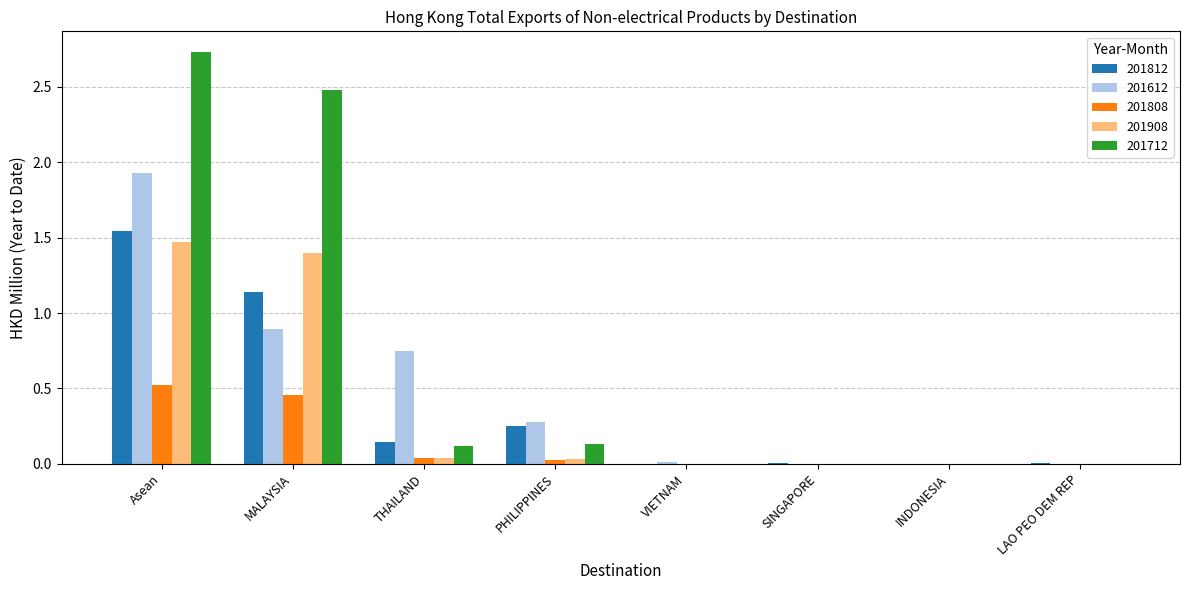

The 201908 series shows 0.4 at Asean. True or false?

False